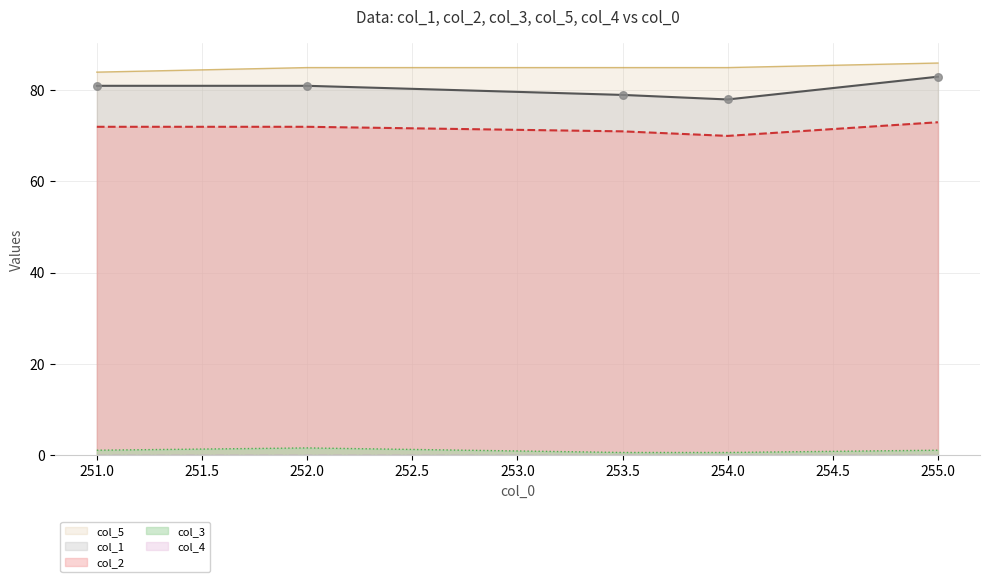

Which series contains the lowest Y value?

col_3